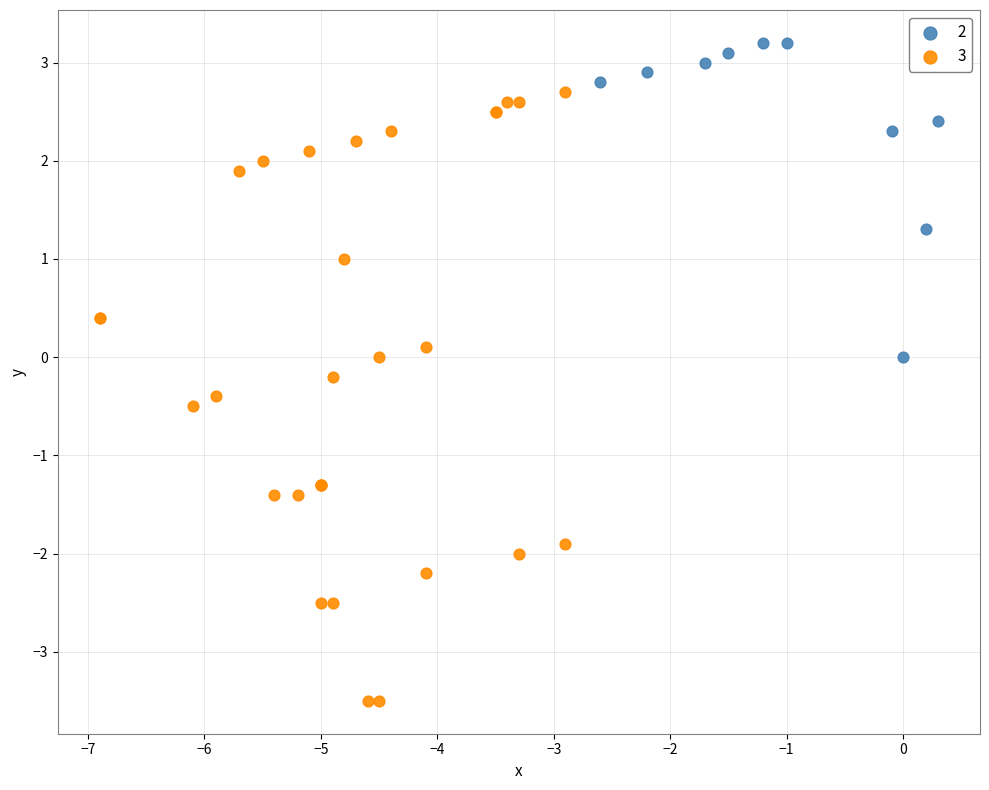

Which series reaches the minimum Y coordinate?

3